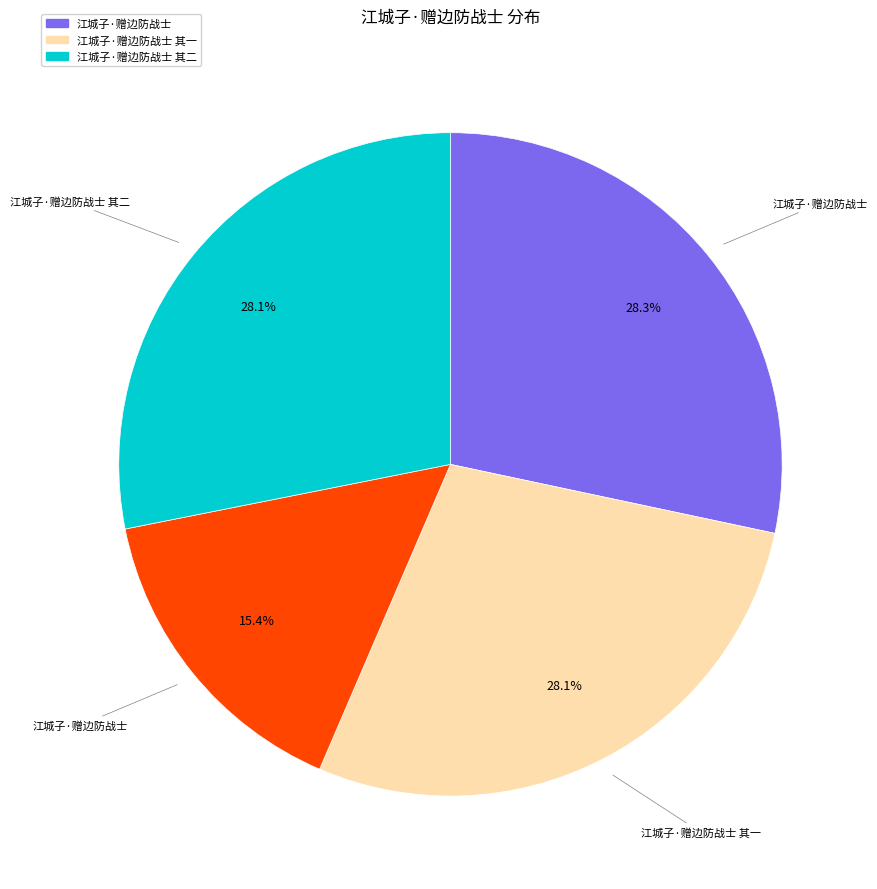

Is there a majority slice in this chart?

No